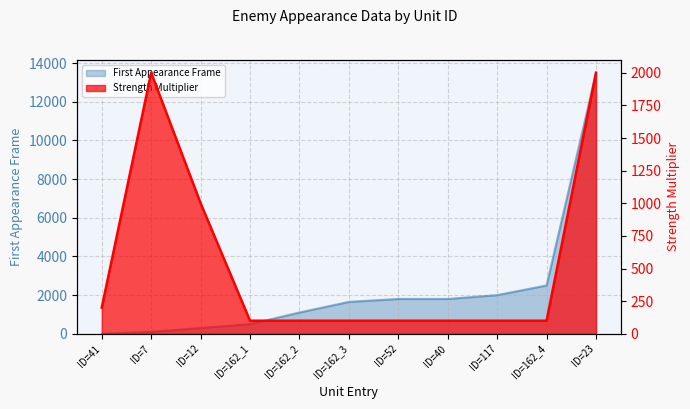

What is the label of the 6th point from the right?

ID=162_3